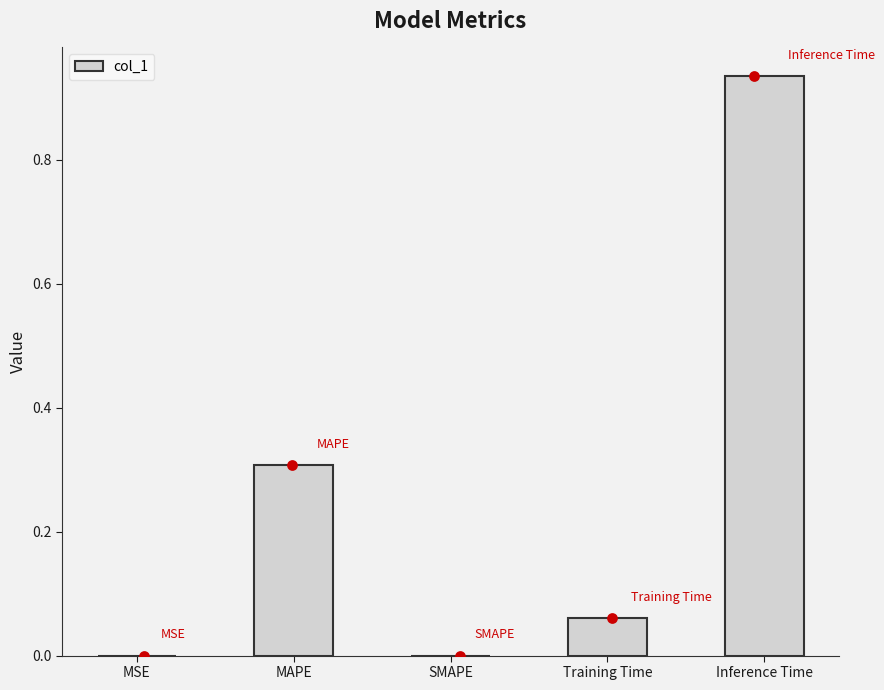

What is the change in value from Training Time to Inference Time?

+0.9